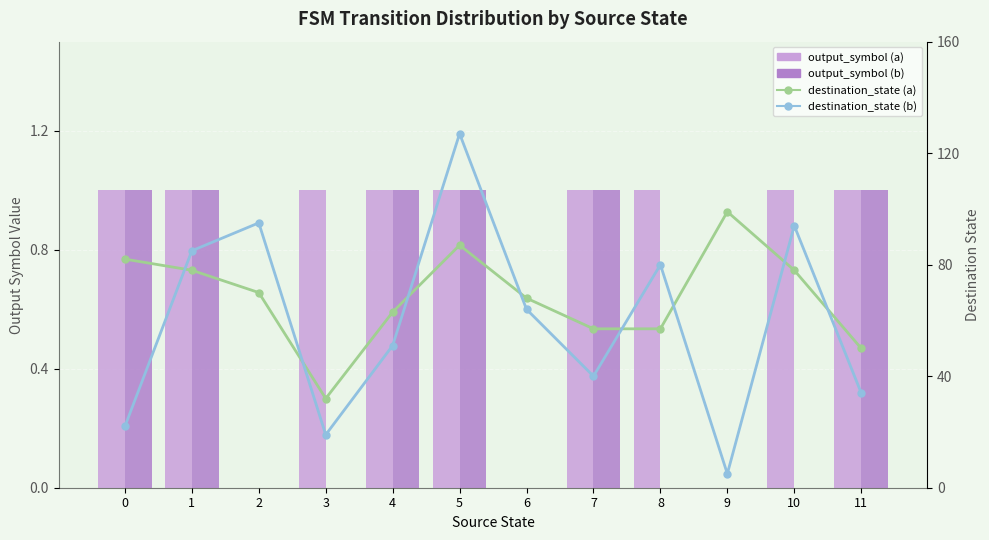

Which has a higher value, 5 or 2?

5